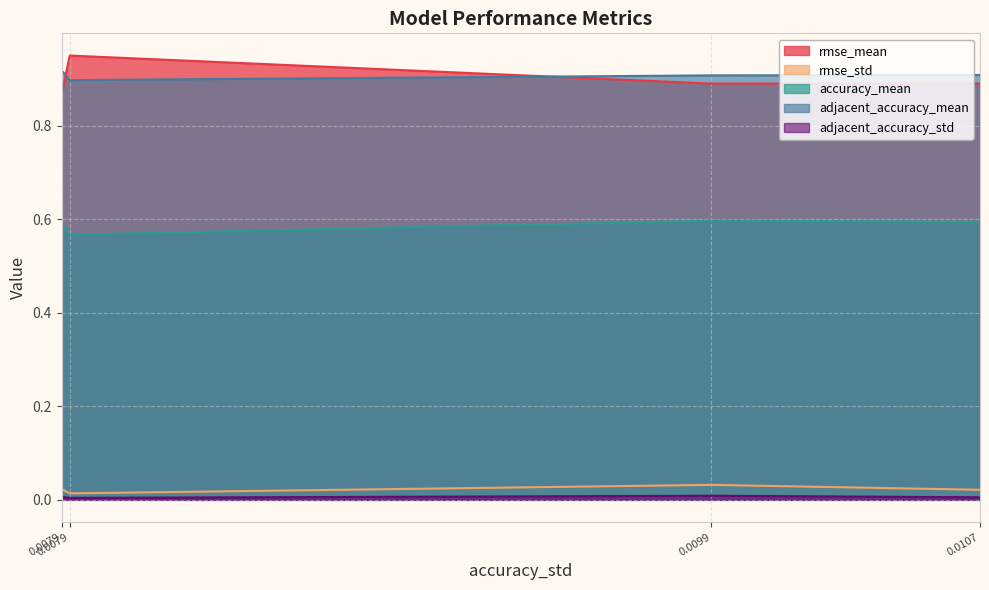

What is the sum of the accuracy_mean values at xgboost and random_forest?

1.2